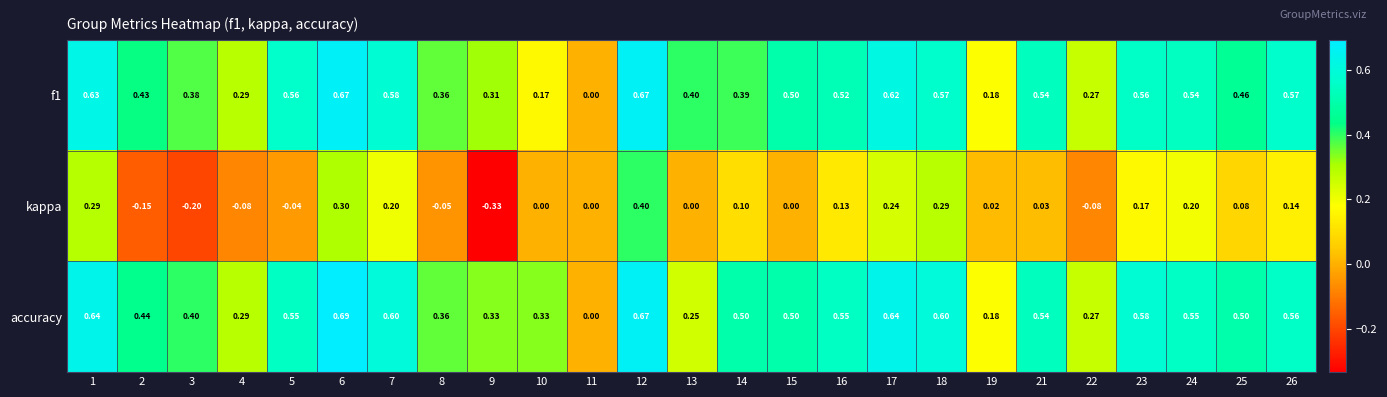

How many values in the kappa series are below 0?

7